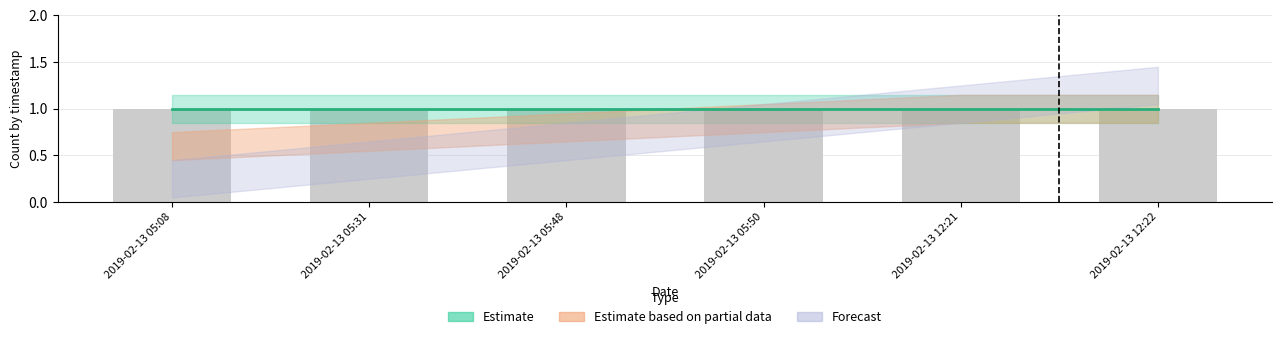

Reading left to right, what are all the values shown in this chart?

Estimate: 1.0	1.0	1.0	1.0	1.0	1.0
Estimate based on partial data: 0.6	0.7	0.8	0.9	1.0	1.0
Forecast: 0.2	0.4	0.6	0.8	1.0	1.2